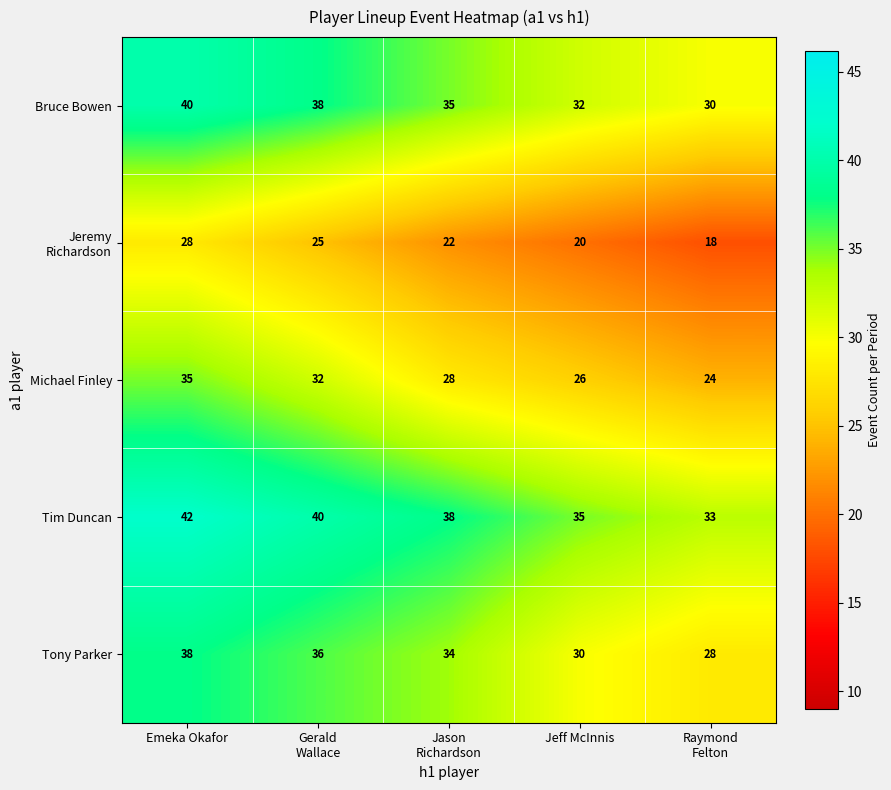

Which category has the highest value in the Tony Parker series?

Emeka Okafor